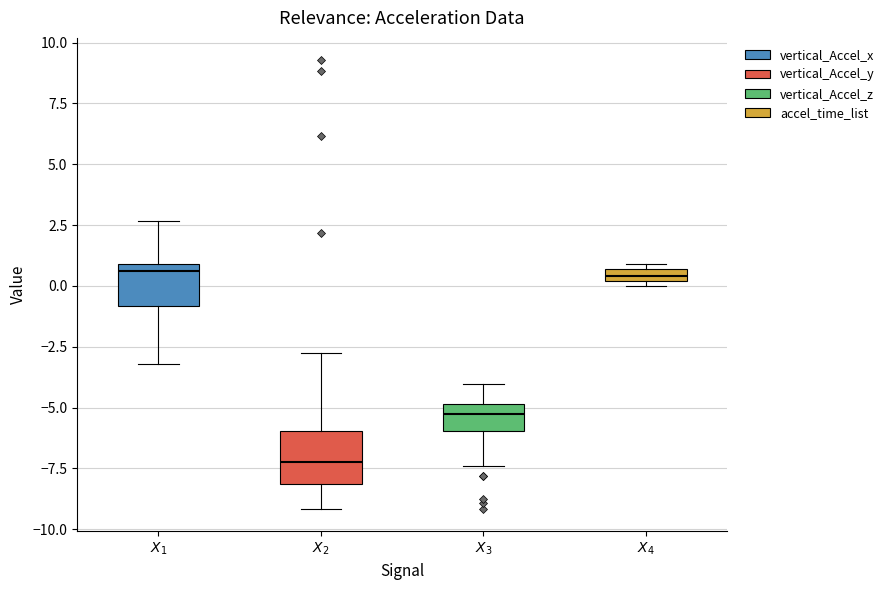

Where does the lower whisker of the box for $X_2$ end on the y-axis? The values are not printed on the chart, so give them approximately, as read against the axis.

-9.0